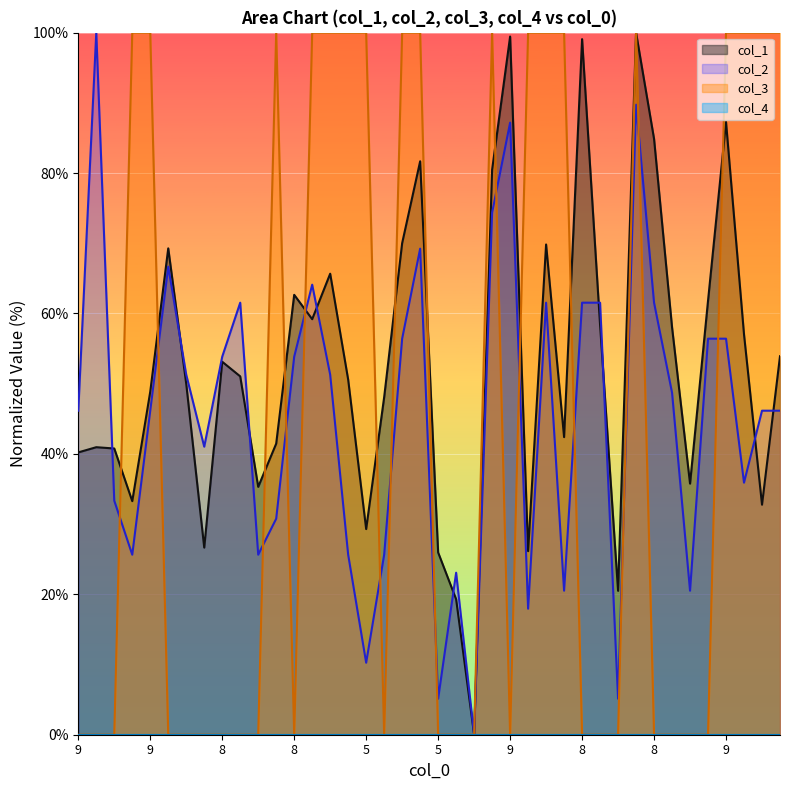

Does the chart display data point markers on the line(s)?

No